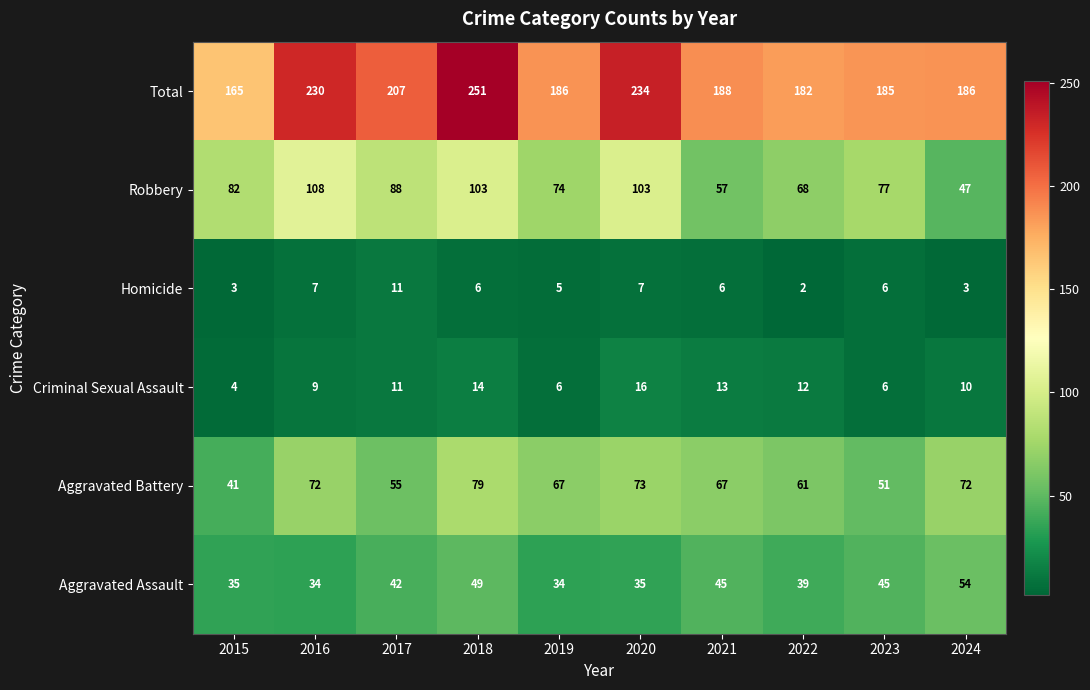

What is the smallest value displayed?

2